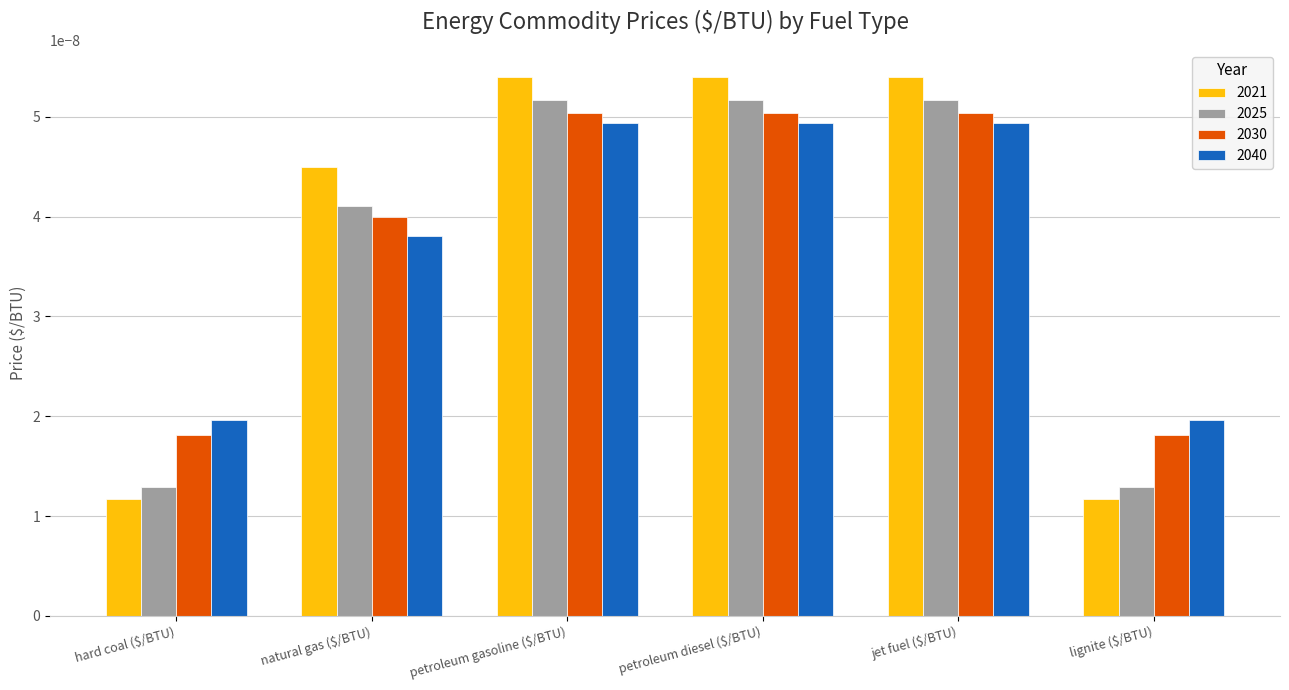

Rank the series by their maximum value, from highest to lowest.

2021, 2025, 2030, 2040